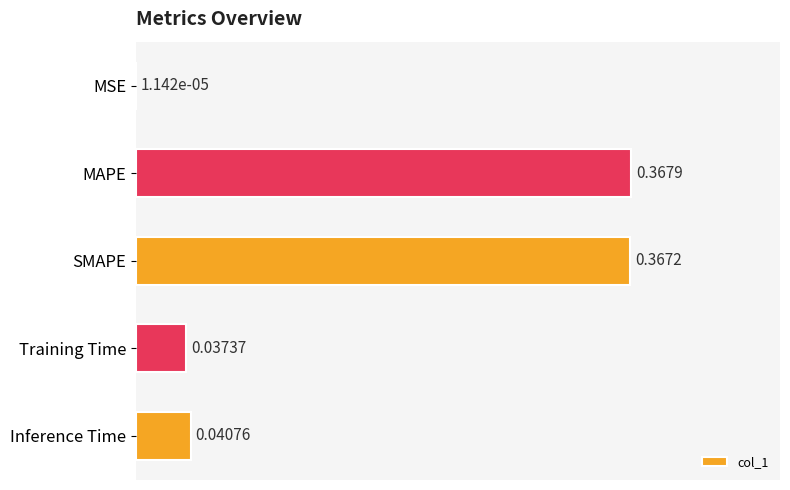

Which has a higher value, Training Time or Inference Time?

Inference Time